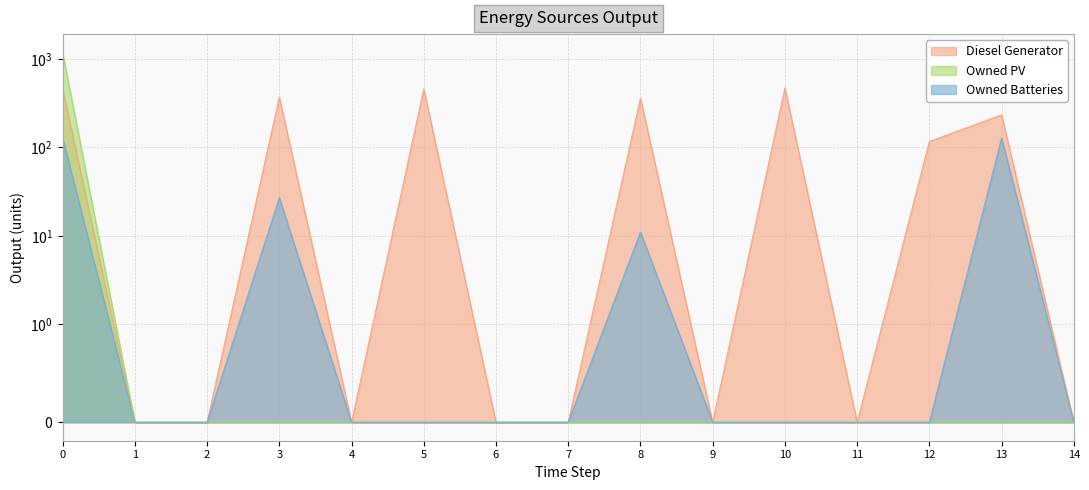

Which category has the lowest value in the Owned Batteries series?

1